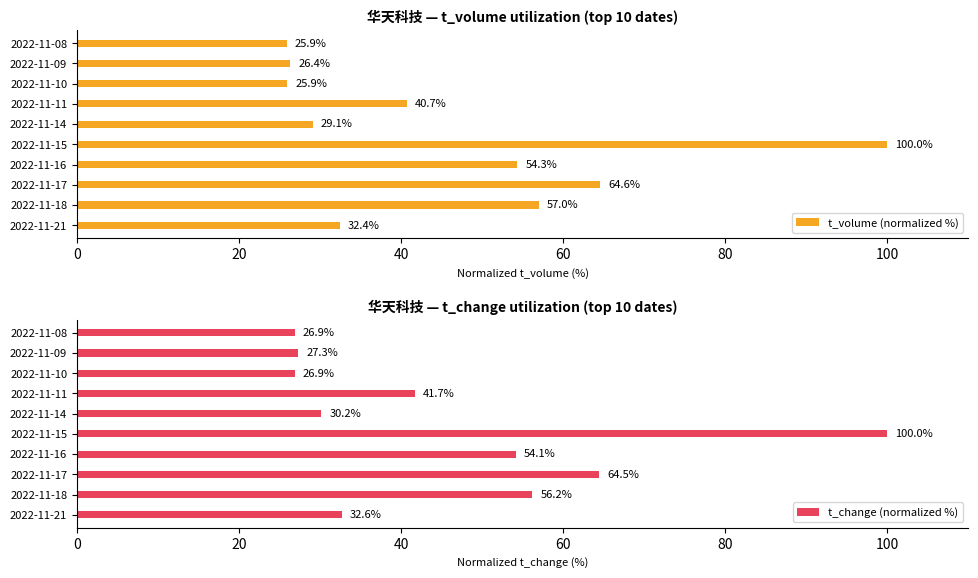

Count the number of categories in the chart.

10